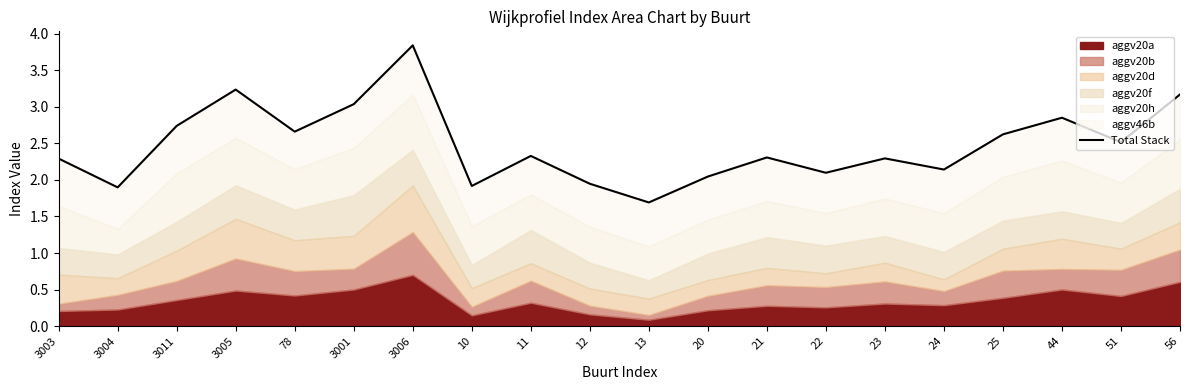

List the labels in order of value, largest first.

3006, 3005, 56, 3001, 44, 3011, 78, 25, 51, 11, 21, 23, 3003, 24, 22, 20, 12, 10, 3004, 13